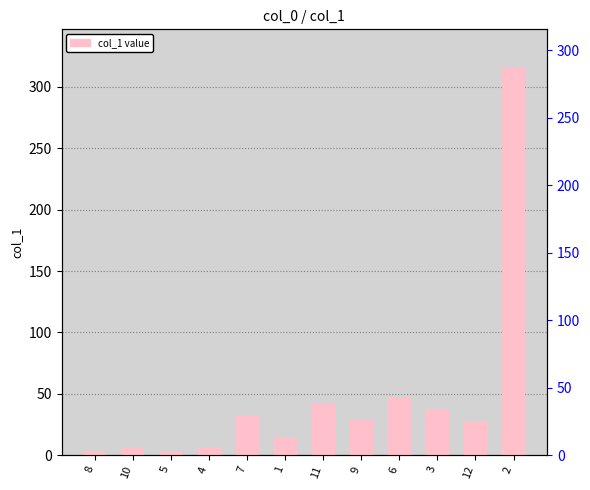

What is the label of the 12th bar from the right?

8